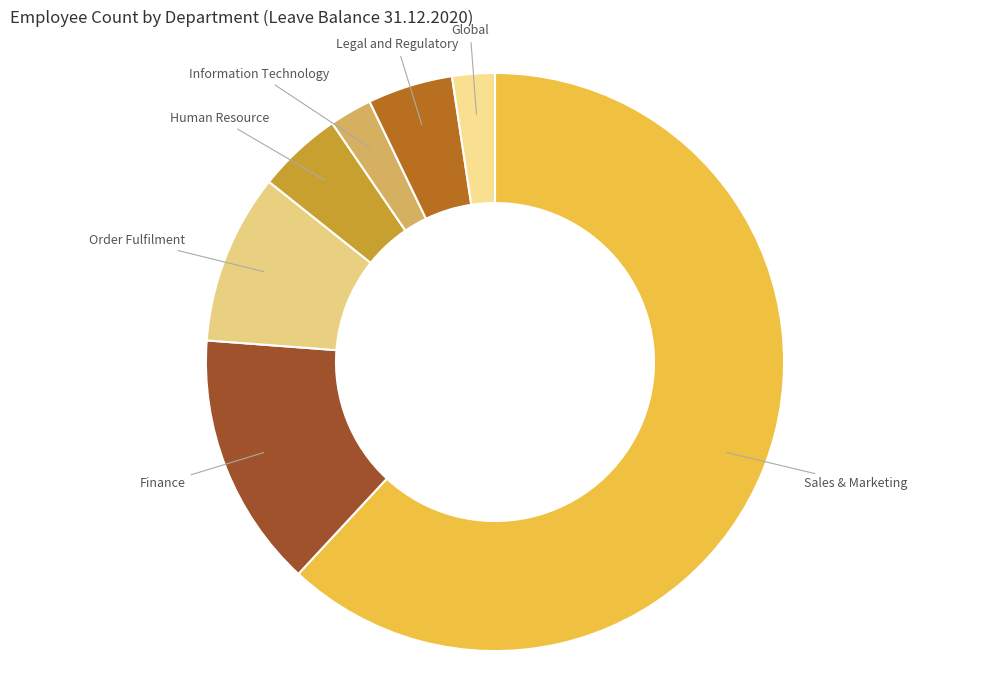

Combined, do Finance and Legal and Regulatory account for over 50%?

No